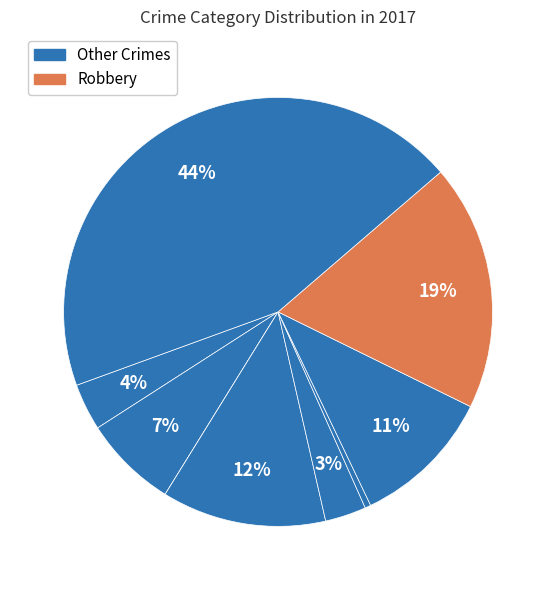

Does any single category account for the majority?

No